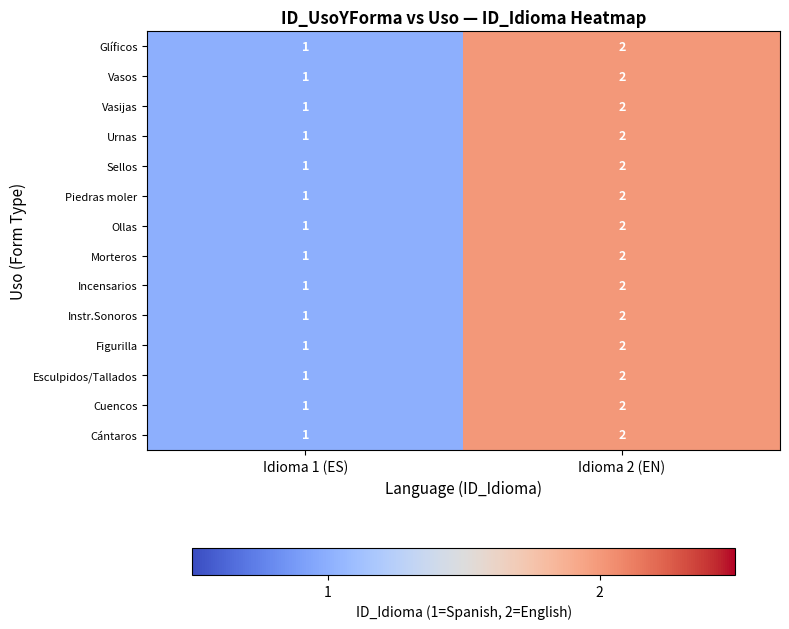

What is the total value across all series at Idioma 1 (ES)?

14